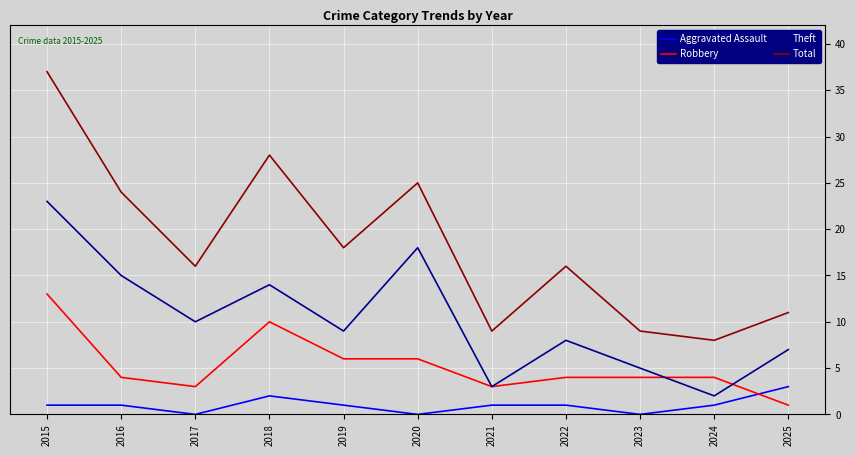

At how many categories does at least one series exceed 32?

1